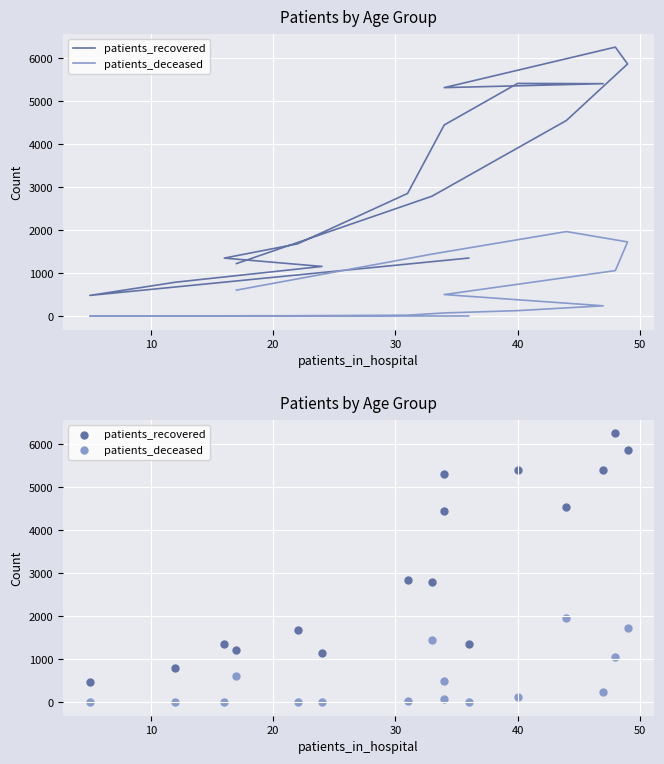

Which series contains the lowest Y value?

patients_deceased